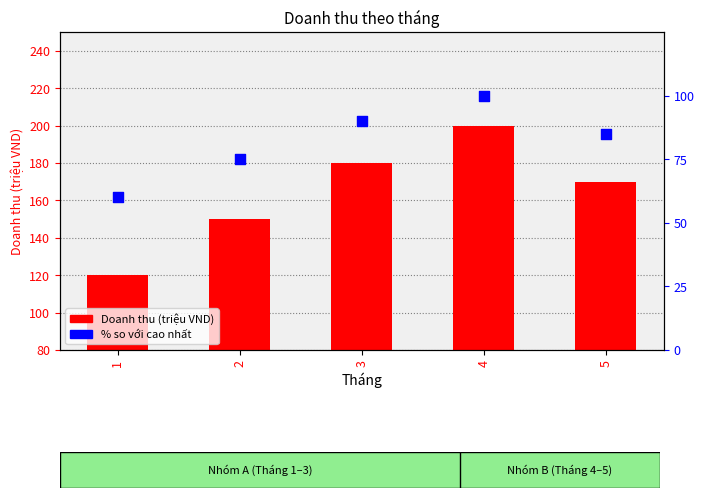

Which series has the widest spread of Y values?

Doanh thu (triệu VND)